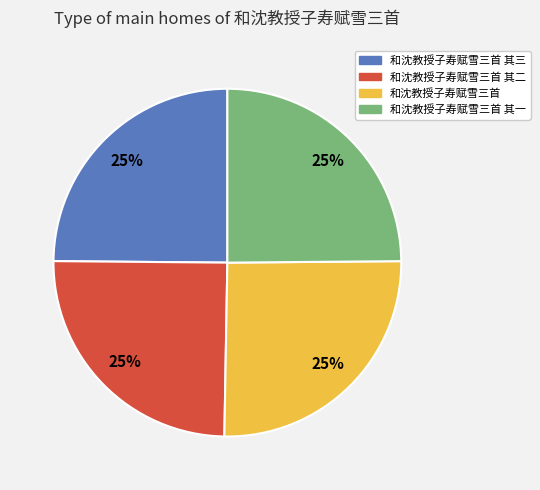

True or false: 和沈教授子寿赋雪三首 其二 accounts for 25% of the total.

True